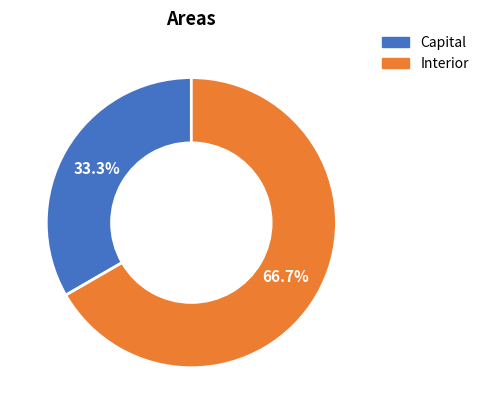

To the nearest percent, what percentage of the pie is Interior?

67%